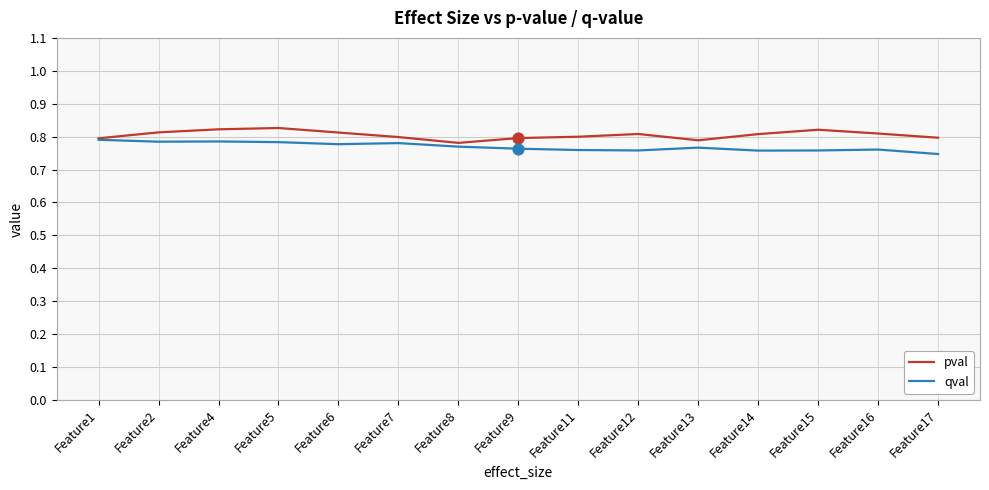

Rank the series at Feature14 from lowest to highest value.

qval, pval